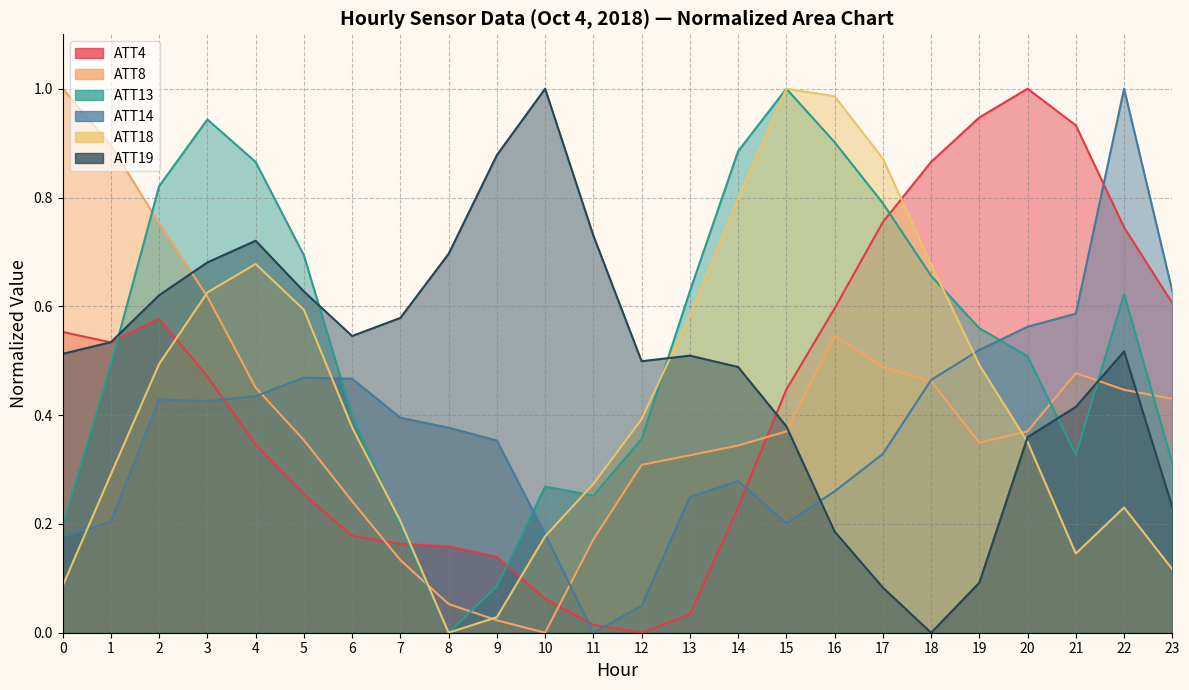

Which series has the largest total across all categories?

ATT13